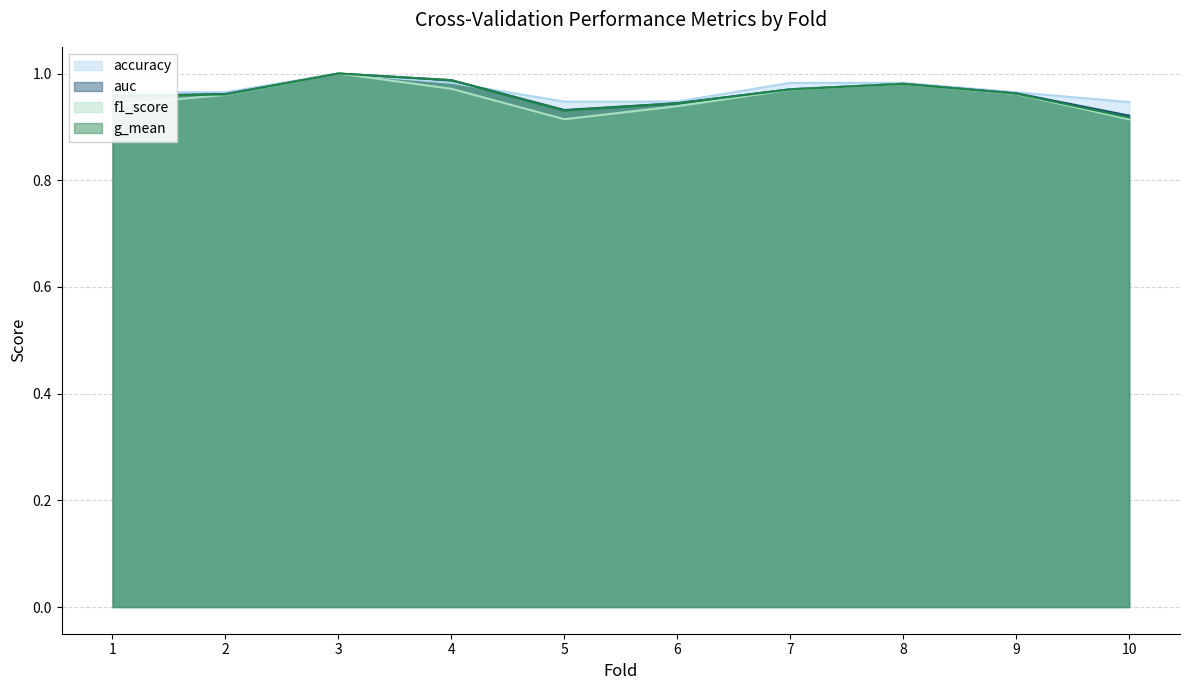

At which label does f1_score reach its peak?

3